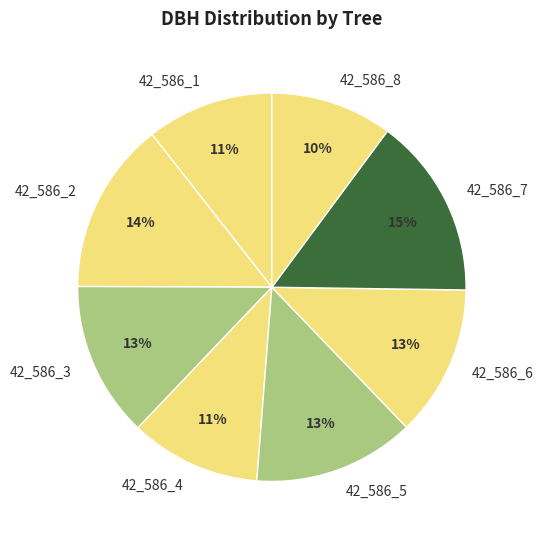

Does 42_586_2 represent more than half of the total?

No